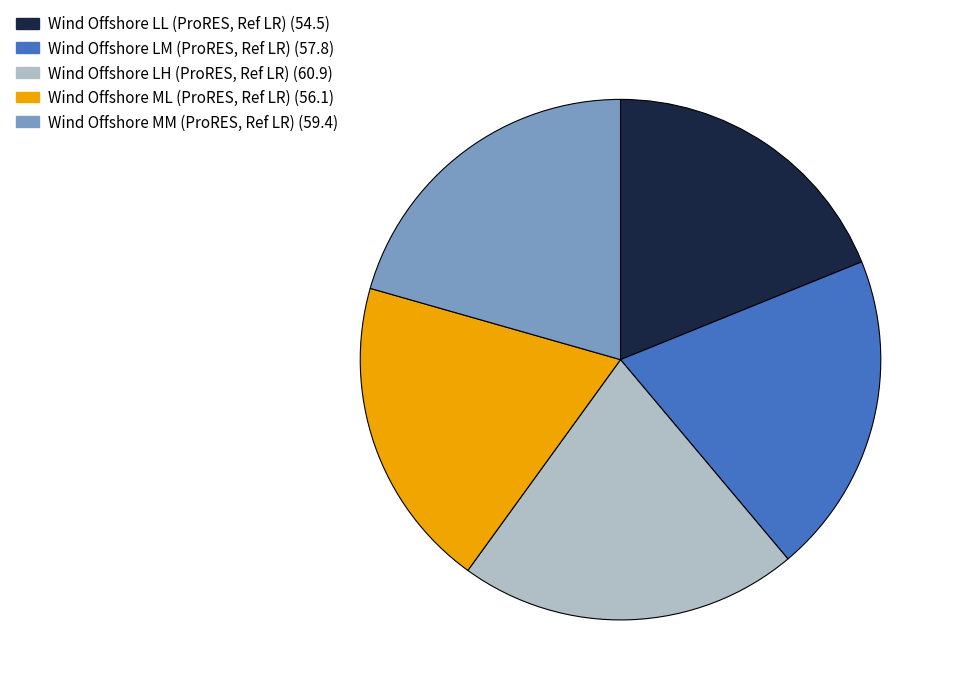

Rank the categories by value from highest to lowest.

Wind Offshore LH (ProRES, Ref LR), Wind Offshore MM (ProRES, Ref LR), Wind Offshore LM (ProRES, Ref LR), Wind Offshore ML (ProRES, Ref LR), Wind Offshore LL (ProRES, Ref LR)